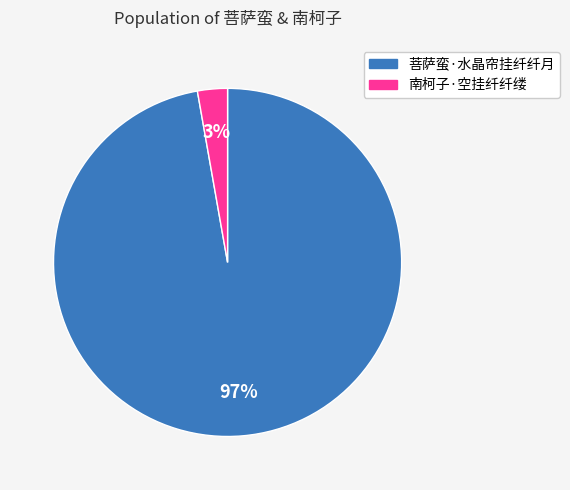

What is the majority slice?

菩萨蛮·水晶帘挂纤纤月